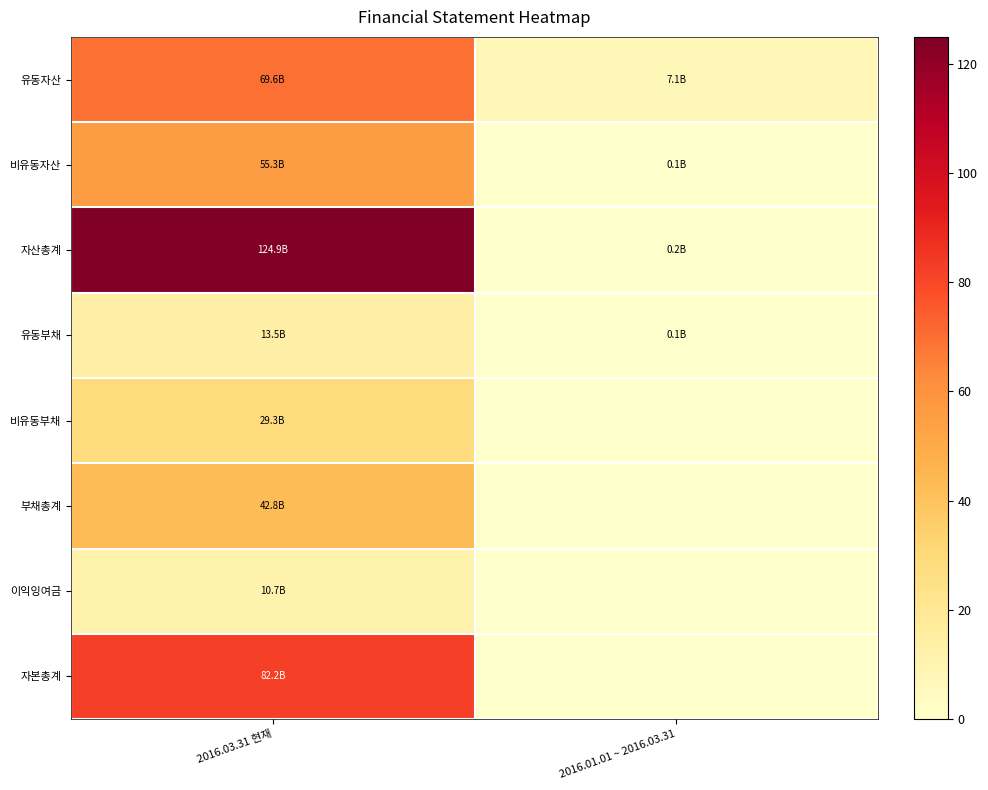

At 2016.03.31 현재, list the series in order from largest to smallest.

자산총계, 자본총계, 유동자산, 비유동자산, 부채총계, 비유동부채, 유동부채, 이익잉여금